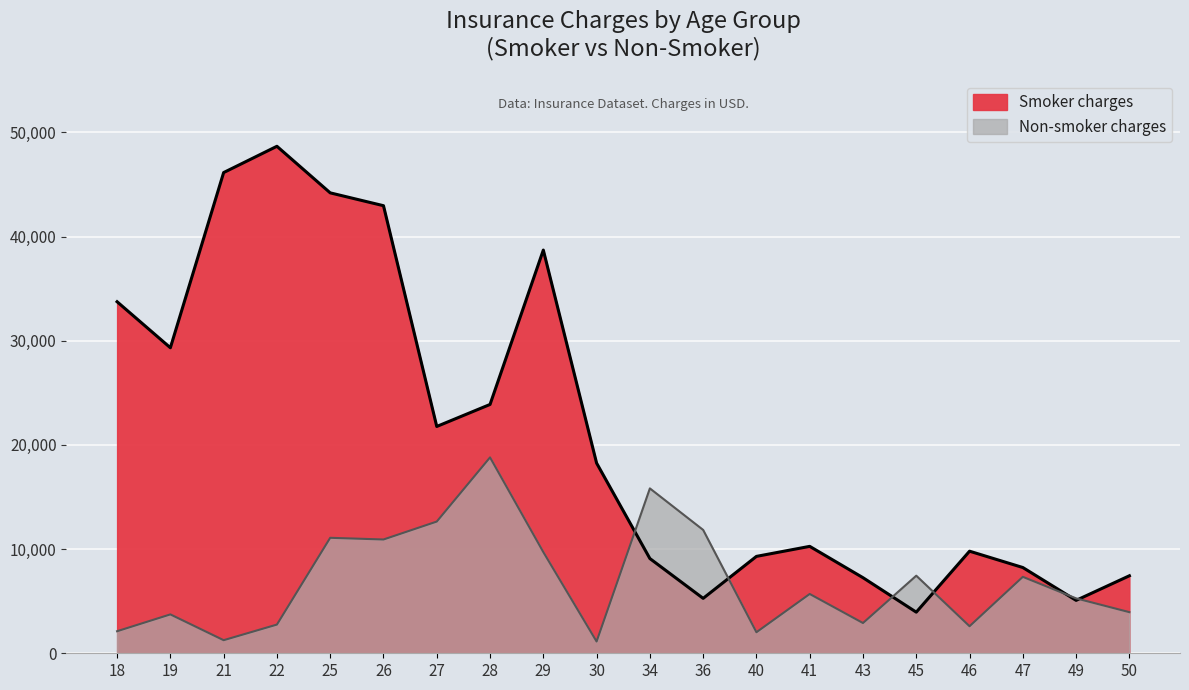

What is the value of the Non-smoker charges point at the 13th from the left?

2020.6